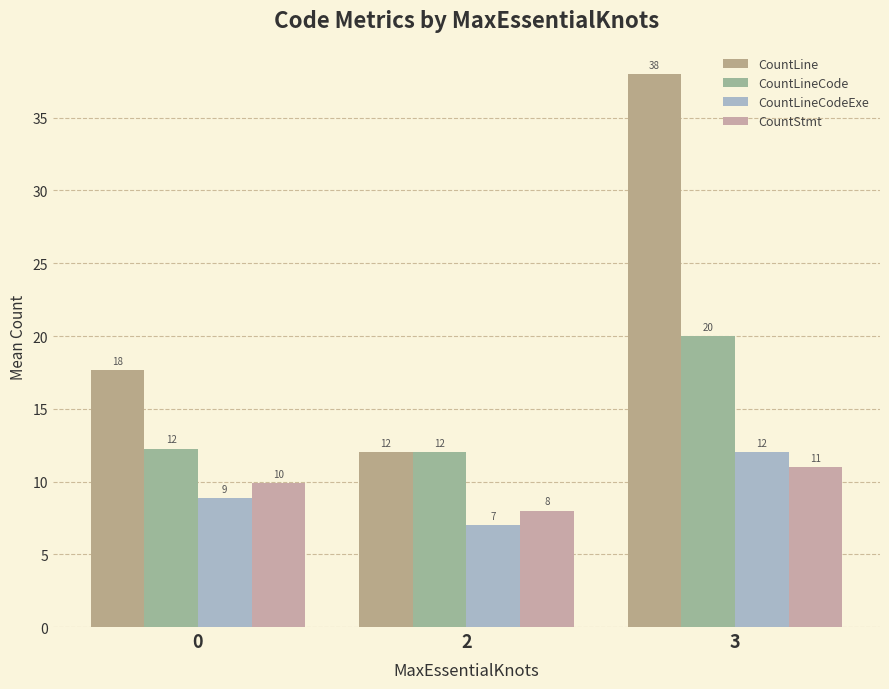

At which category is the sum across all series the highest?

3